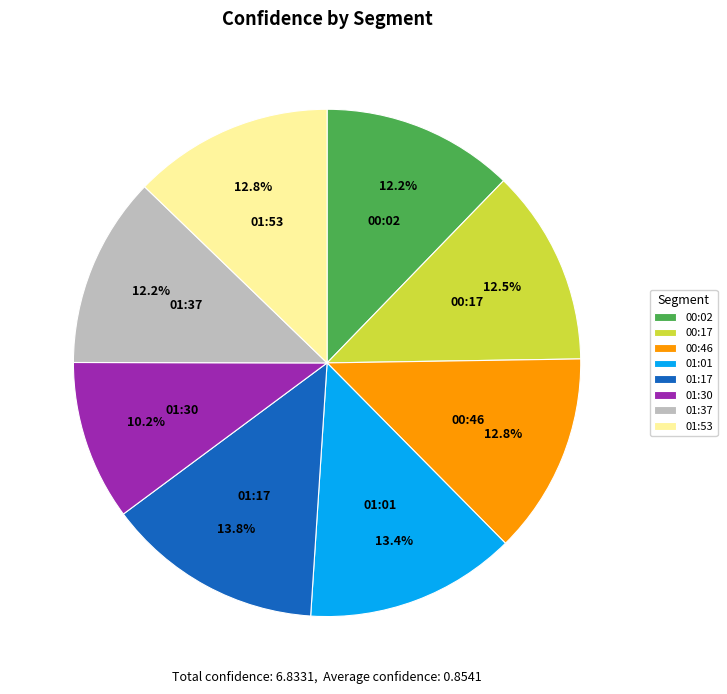

Between 01:01 and 00:17, which is larger?

01:01